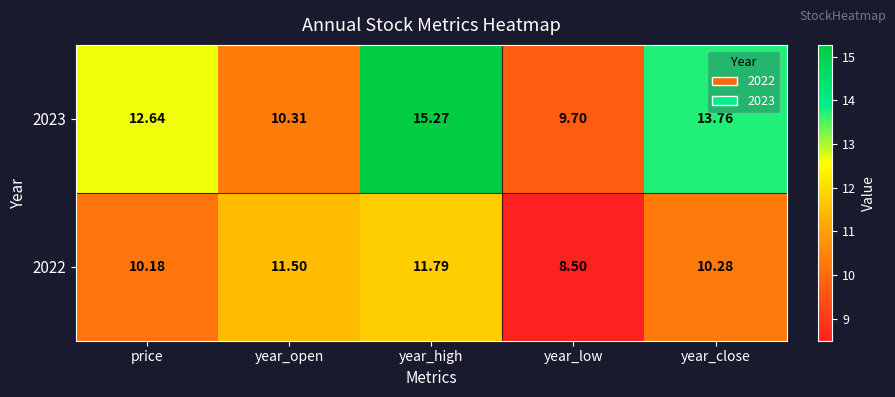

Is the value of 2023 at year_close greater than the value of 2022 at year_close?

Yes